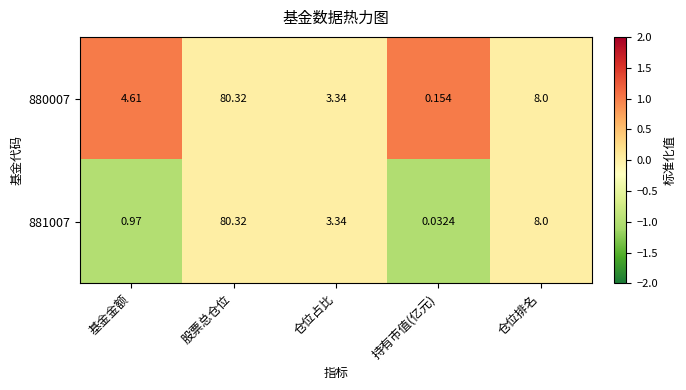

At which label does 880007 first exceed 4?

基金金额